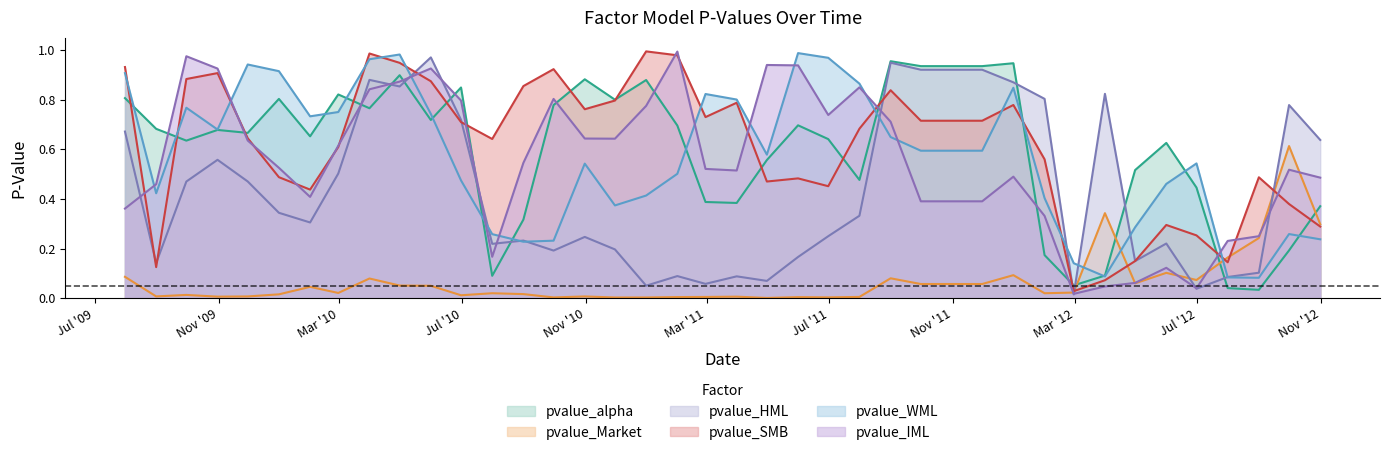

List the series in order of their peak value, highest first.

pvalue_SMB, pvalue_IML, pvalue_WML, pvalue_HML, pvalue_alpha, pvalue_Market